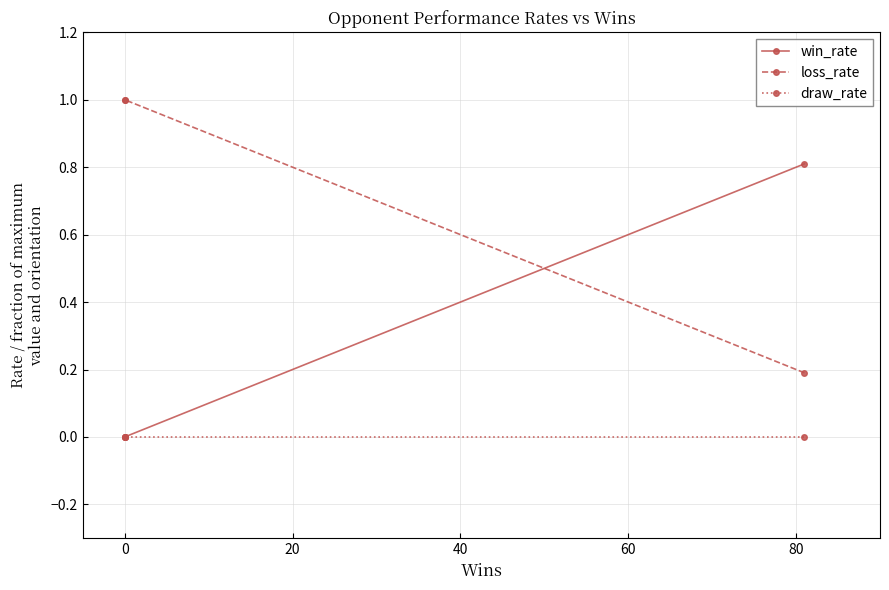

What are all the series names shown in the legend?

win_rate, loss_rate, draw_rate